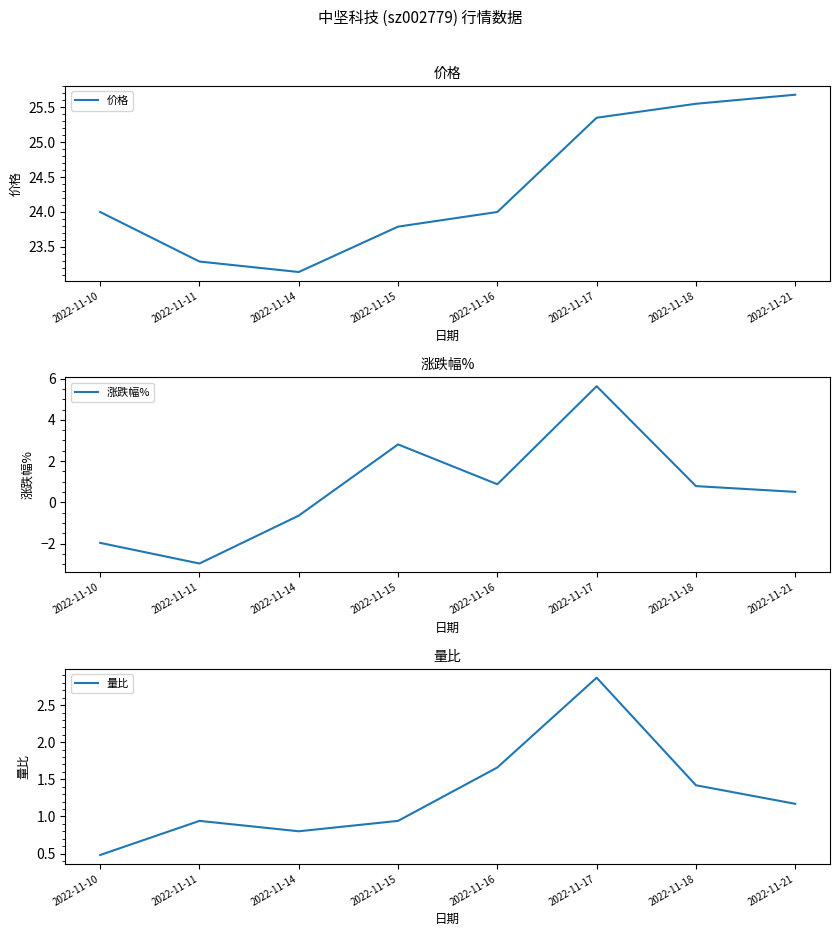

Reading left to right, list all the values displayed in this chart.

价格: 24.0	23.3	23.1	23.8	24.0	25.4	25.6	25.7
涨跌幅%: -2.0	-3.0	-0.6	2.8	0.9	5.6	0.8	0.5
量比: 0.5	0.9	0.8	0.9	1.7	2.9	1.4	1.2